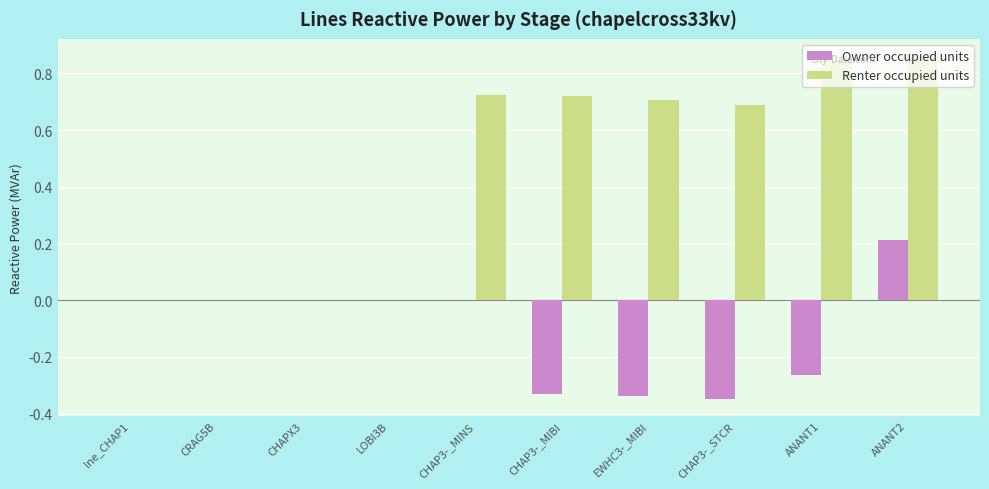

At which category is the sum across all series the highest?

ANANT2